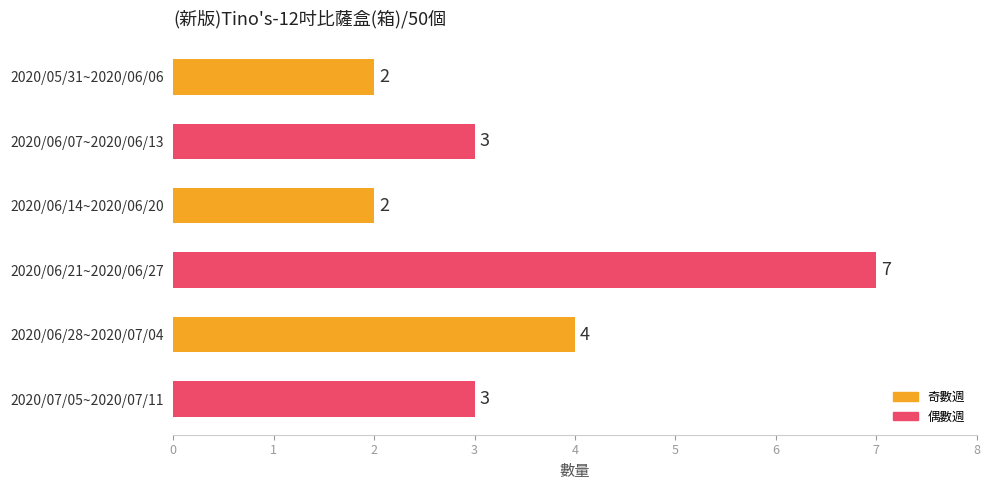

What is the average value?

4